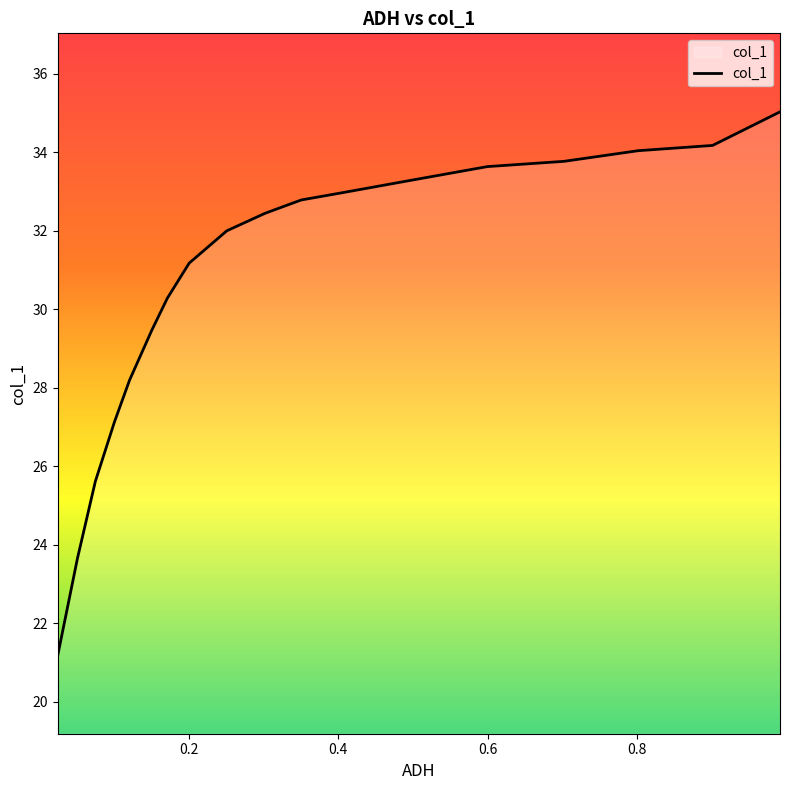

What is the label of the 15th point from the right?

0.7021